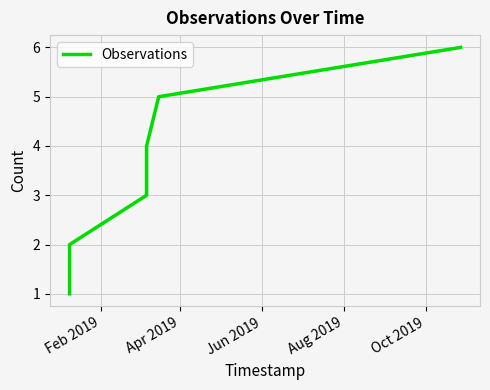

True or false: there are more than 1 points higher than both neighbors.

False